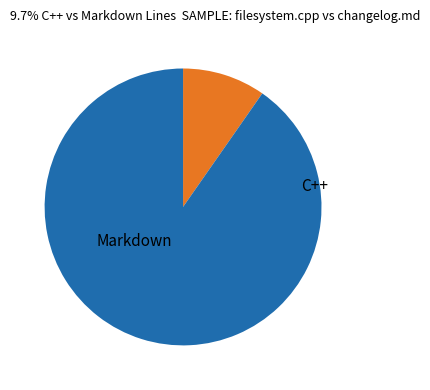

Which category has the smallest portion of the pie?

C++